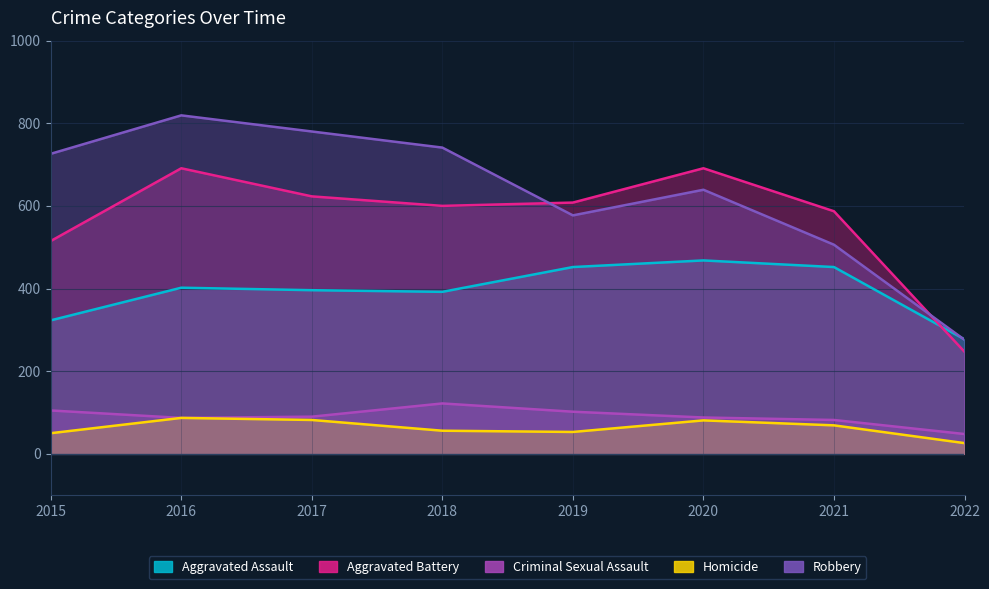

True or false: Homicide has more than 1 interior local peaks.

True